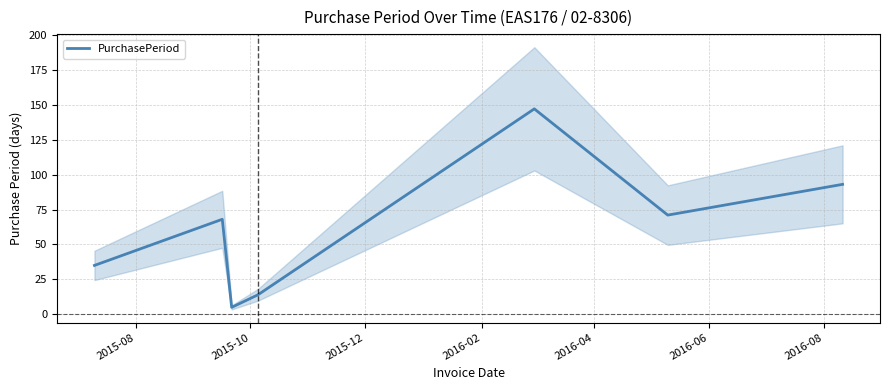

Reading left to right, list all the values displayed in this chart.

35	68	5	14	147	71	93